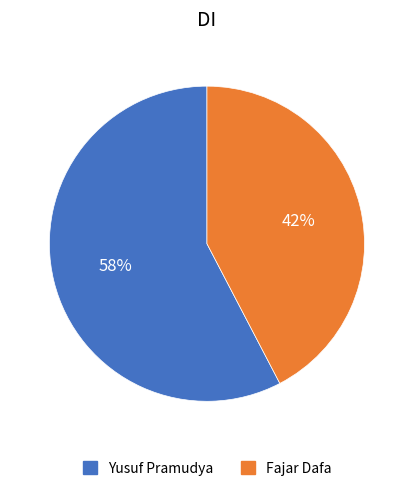

To the nearest percent, what percentage of the pie is Yusuf Pramudya?

58%